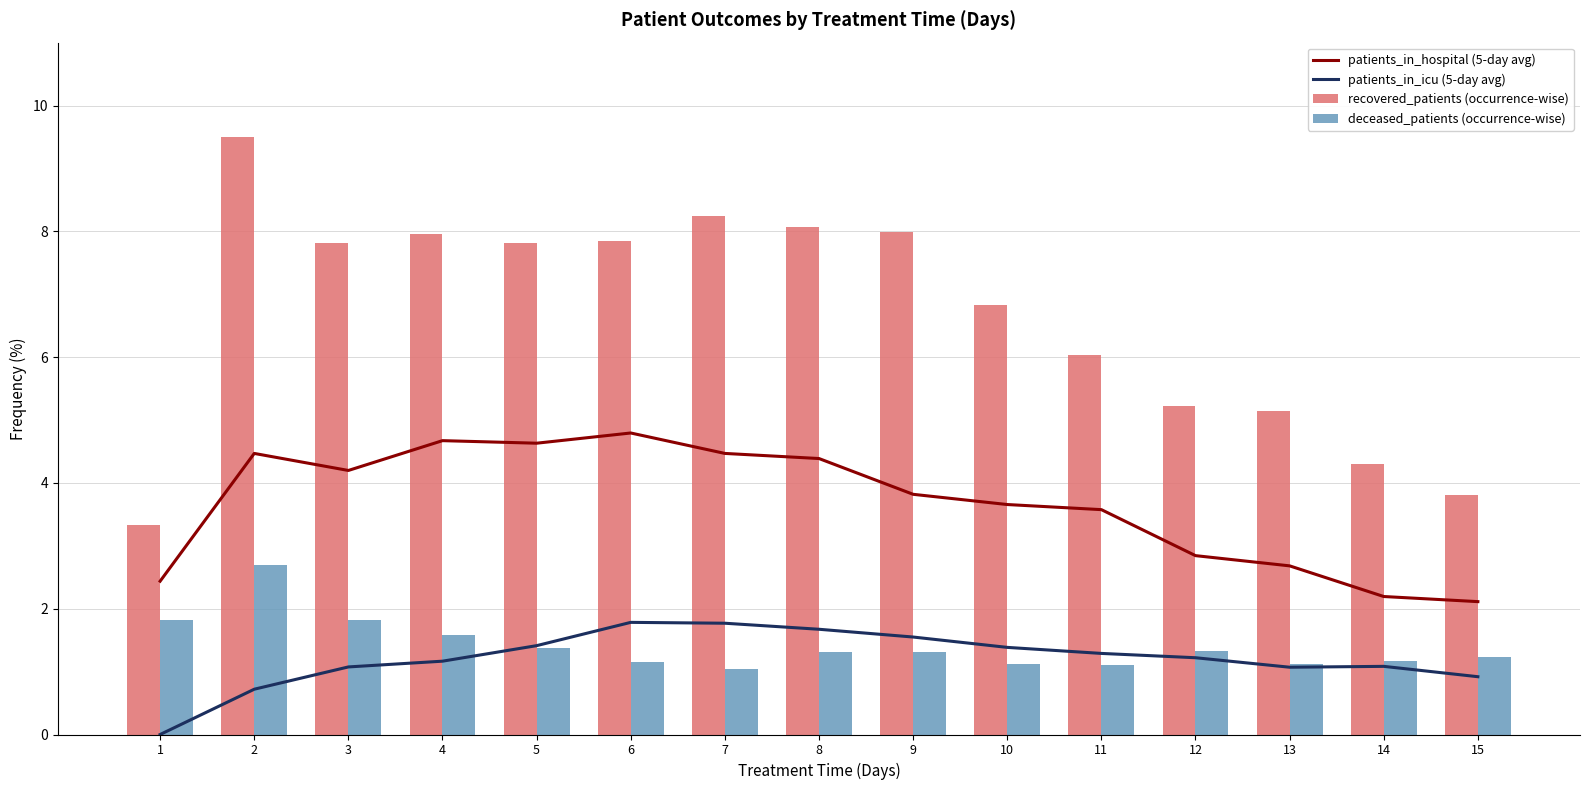

At how many categories does at least one series exceed 2?

15